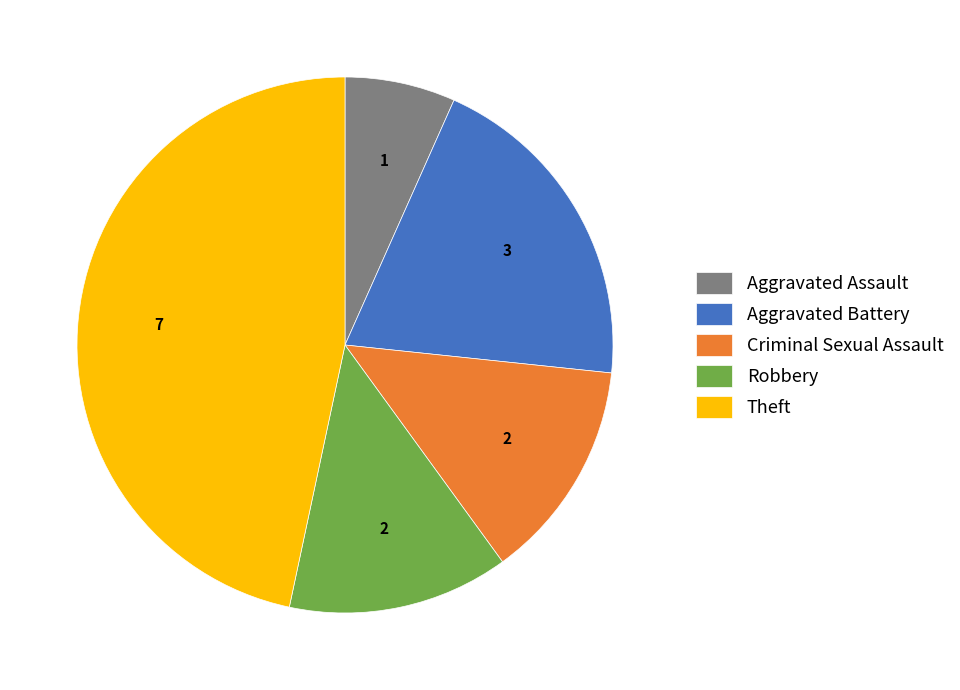

Which category has the smallest portion of the pie?

Aggravated Assault